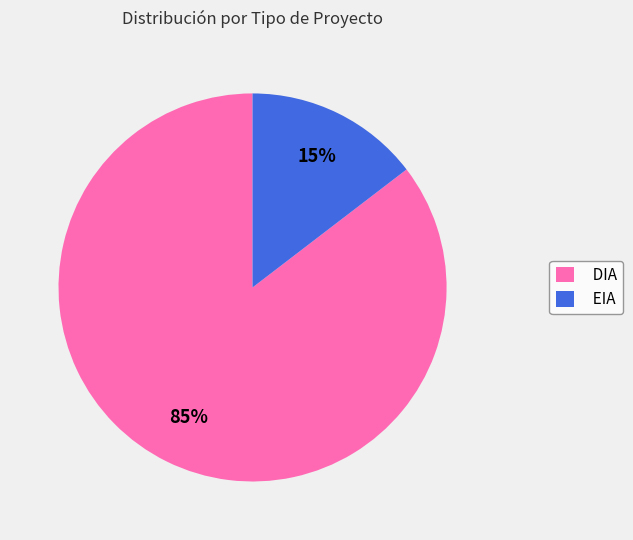

To the nearest percent, what is the combined percentage of DIA and EIA?

100%